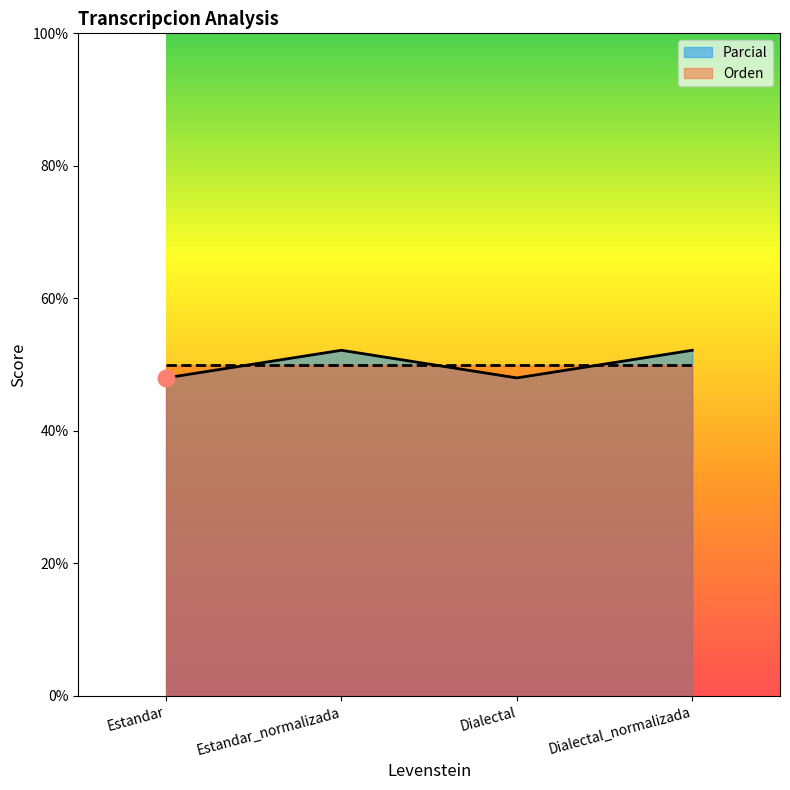

How many series are shown in this chart?

2